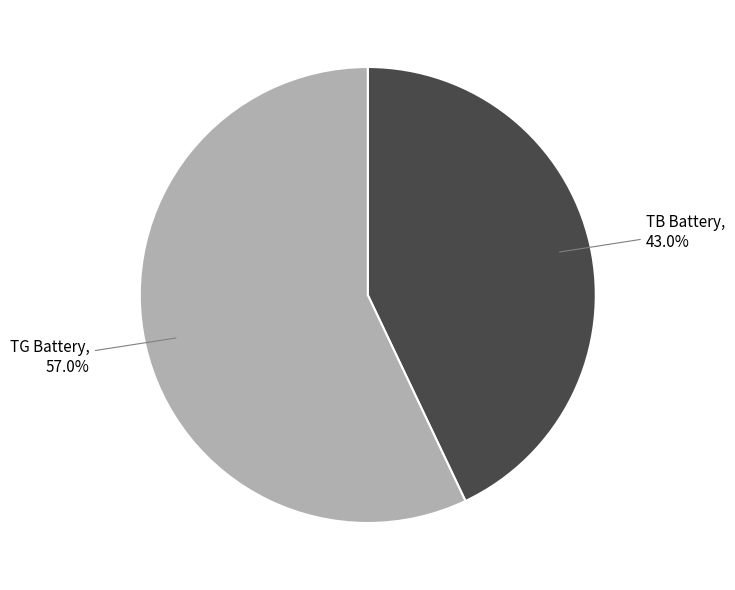

Does any single category account for the majority?

Yes